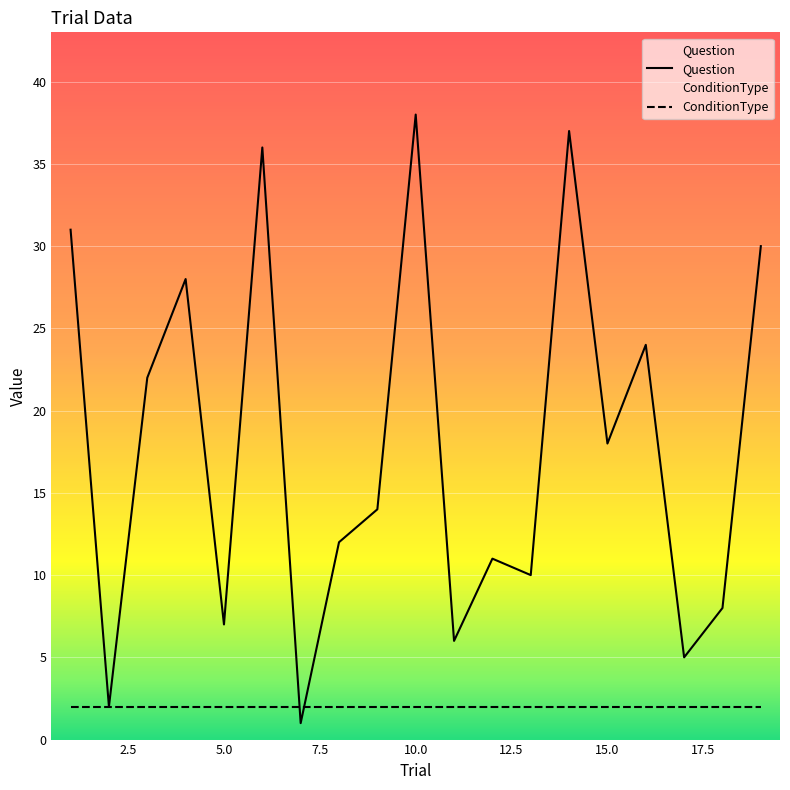

How many interior local valleys does the Question series have?

7